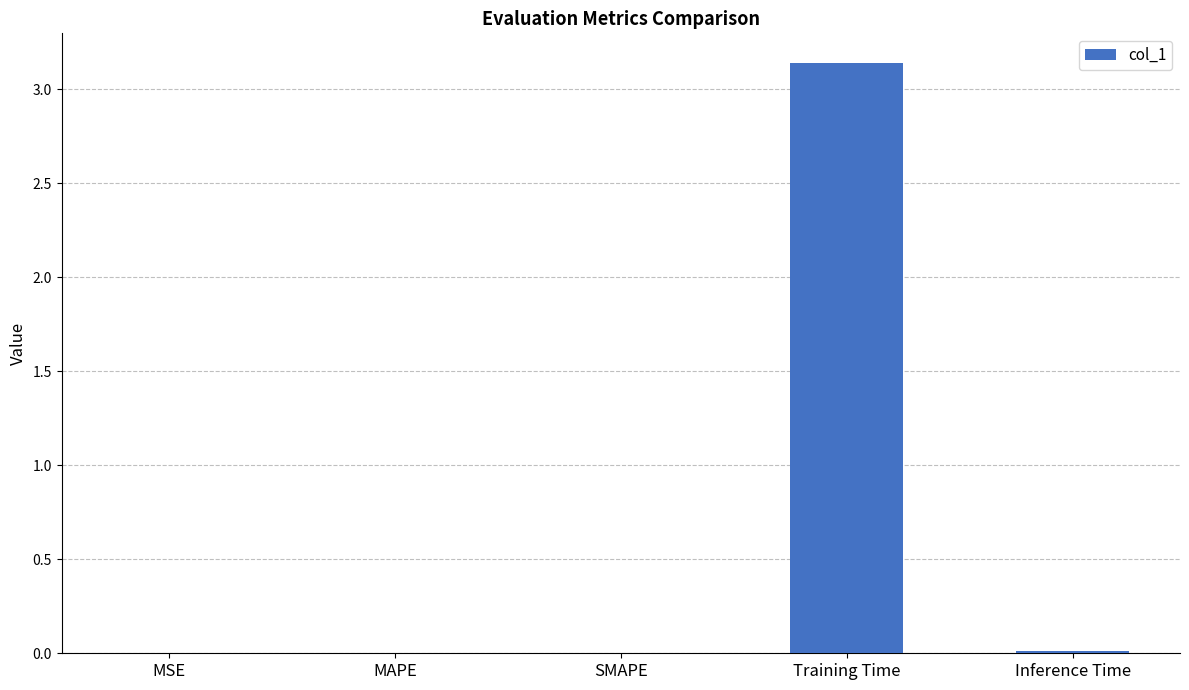

Which label corresponds to the largest value in the chart?

Training Time